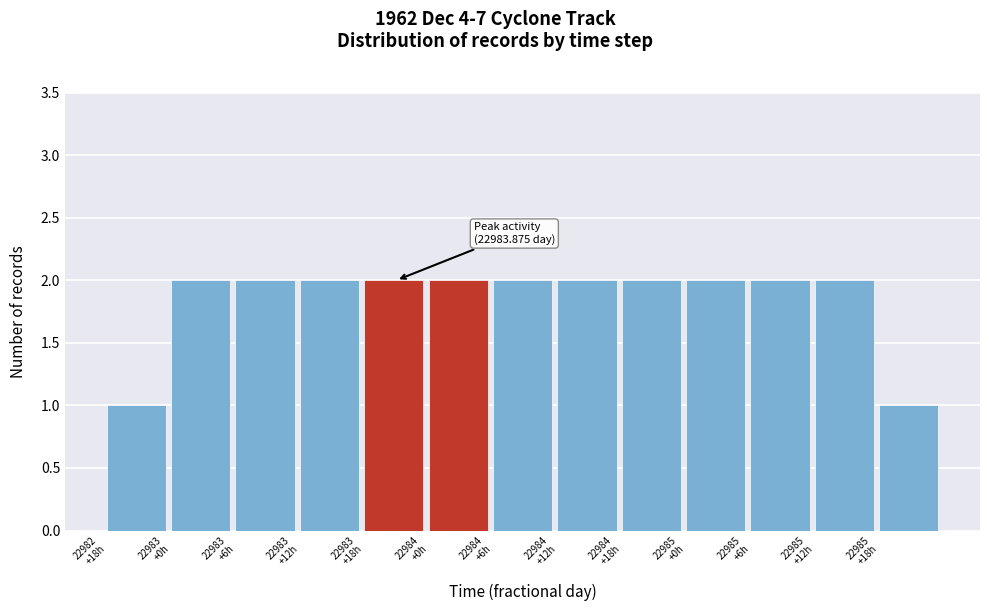

Reading left to right, what are all the values shown in this chart?

1	2	2	2	2	2	2	2	2	2	2	2	1